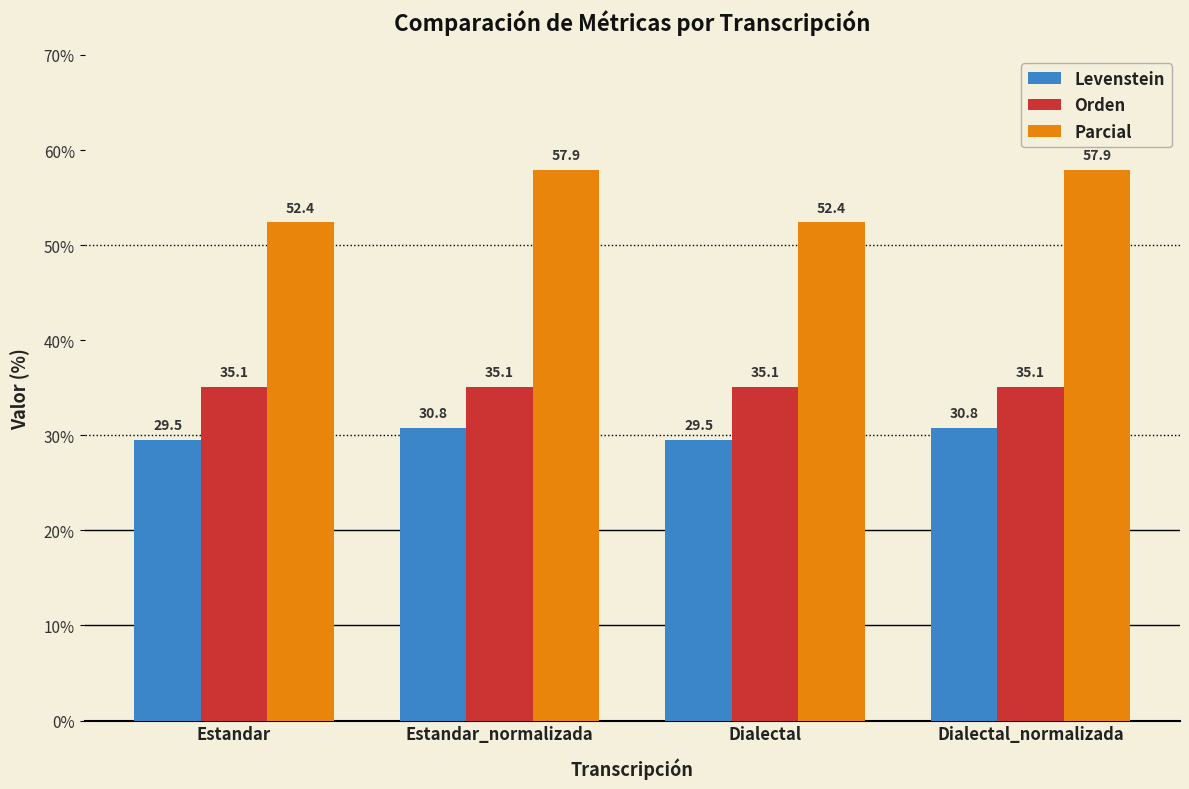

What is the approximate value of Parcial at Dialectal?

52.4